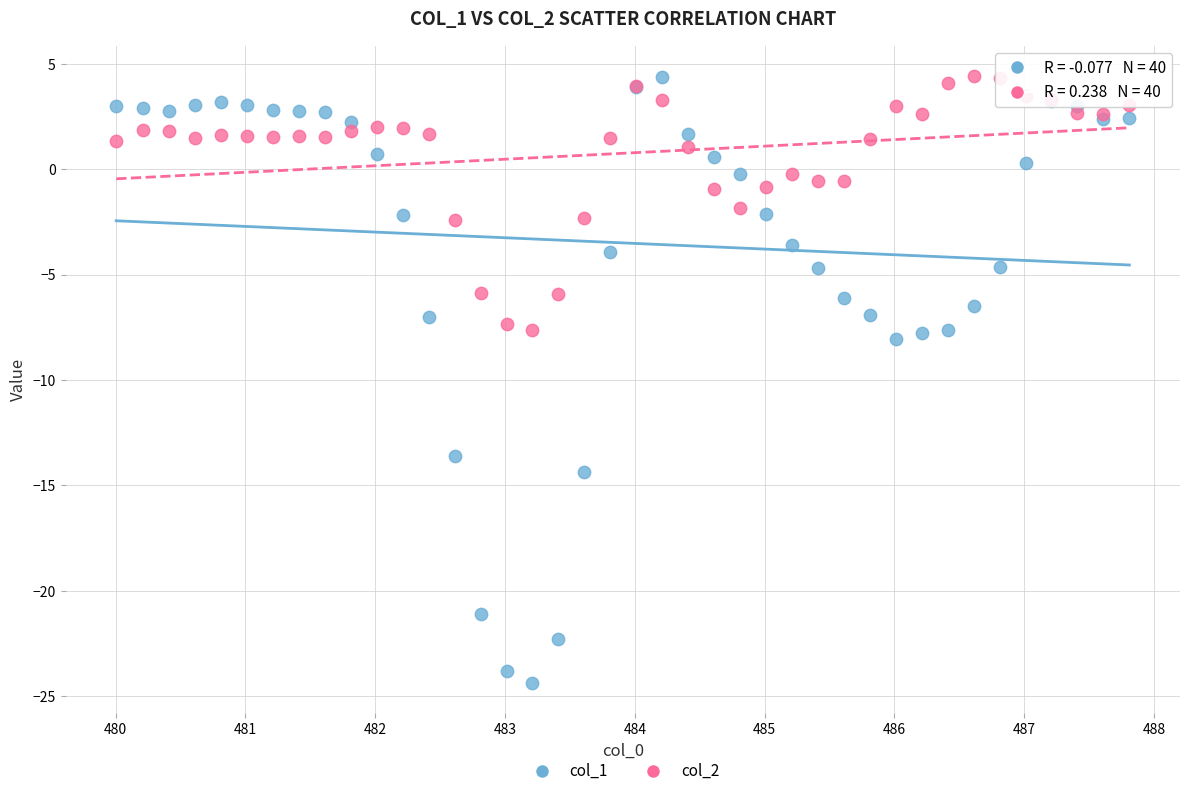

Which series contains the lowest Y value?

col_1